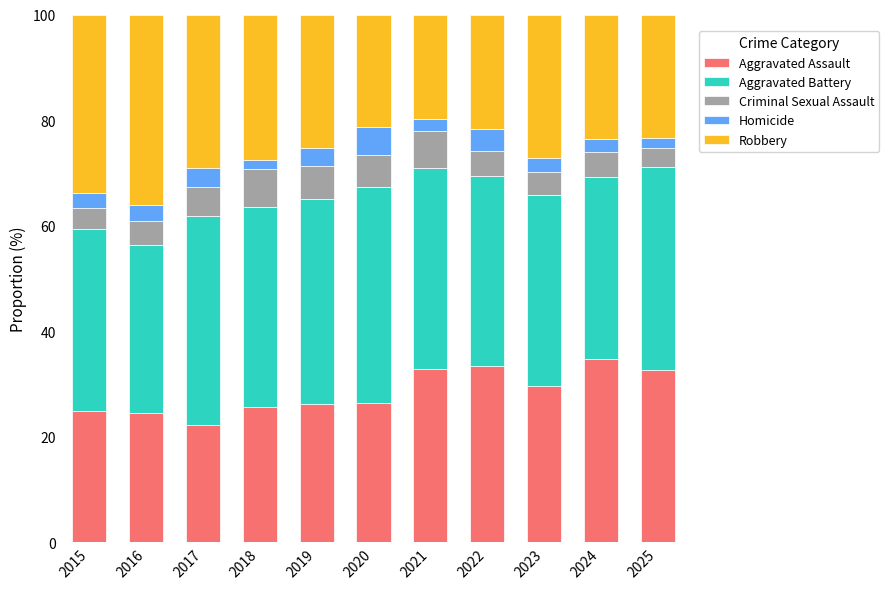

What is the average value of the Aggravated Assault series?

28.4